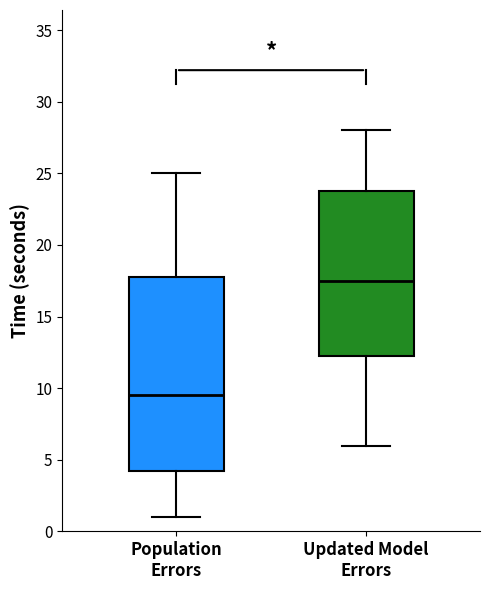

Reading left to right, transcribe this box plot: for each box, give where its median line is, the range the box spans, and where its two whiskers end, as read against the y-axis. The values are not printed on the chart, so give them approximately, as read against the axis.

Population Errors: median 9.5, box 4.5 to 18.0, whiskers 1.0 to 25.0
Updated Model Errors: median 17.5, box 12.5 to 24.0, whiskers 6.0 to 28.0